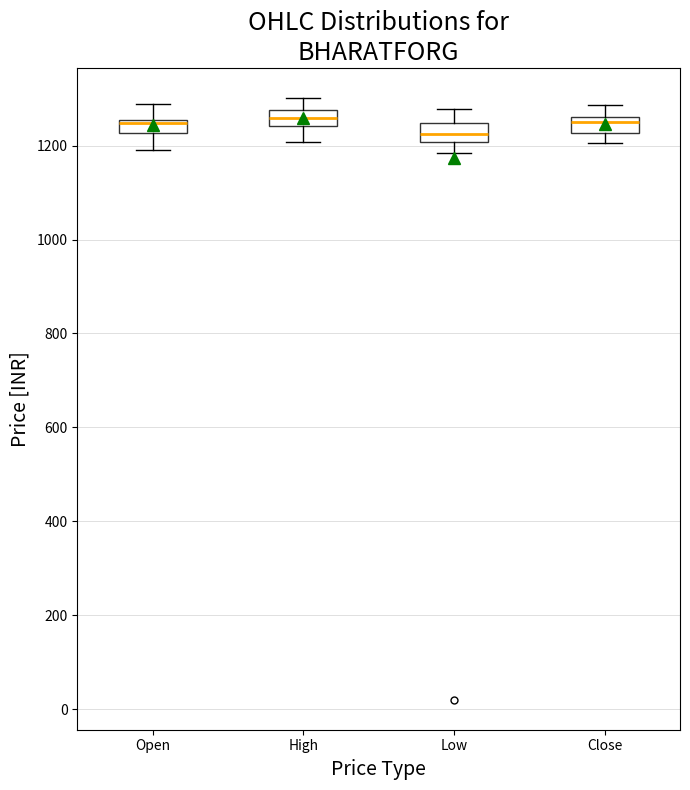

Where does the upper whisker of the box for Close end on the y-axis? The values are not printed on the chart, so give them approximately, as read against the axis.

1280